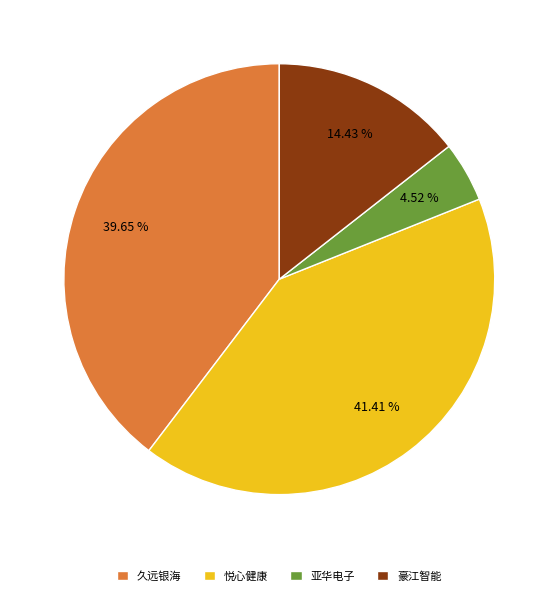

Does 亚华电子 represent more than half of the total?

No